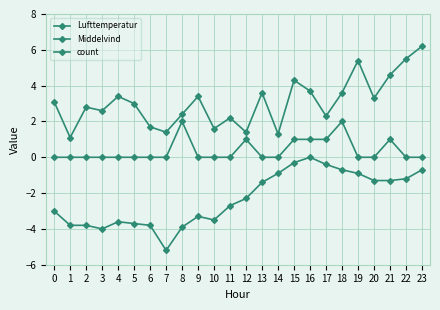

Which series has the largest total across all categories?

Middelvind